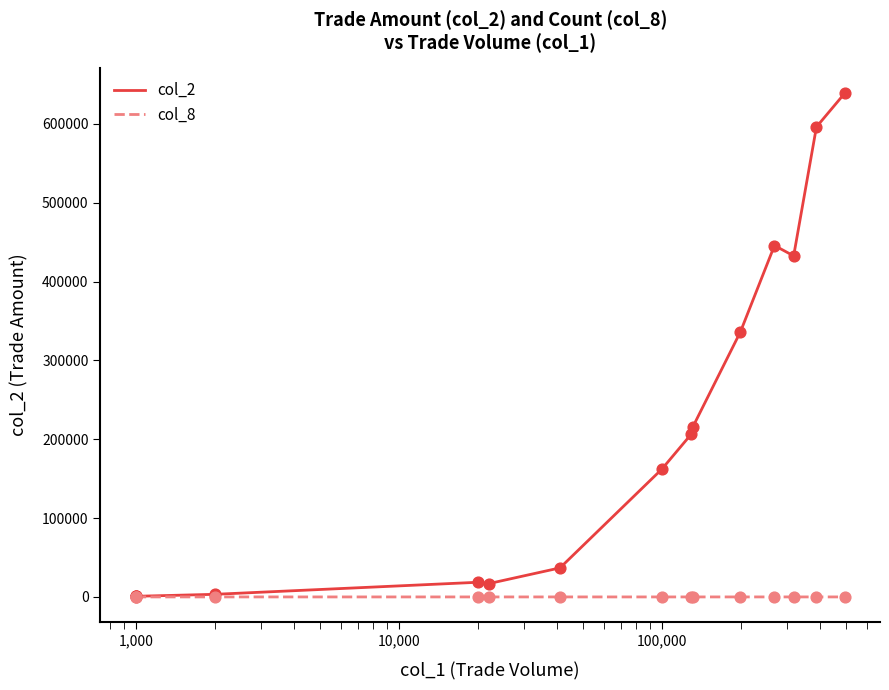

Which series has the largest total across all categories?

col_2